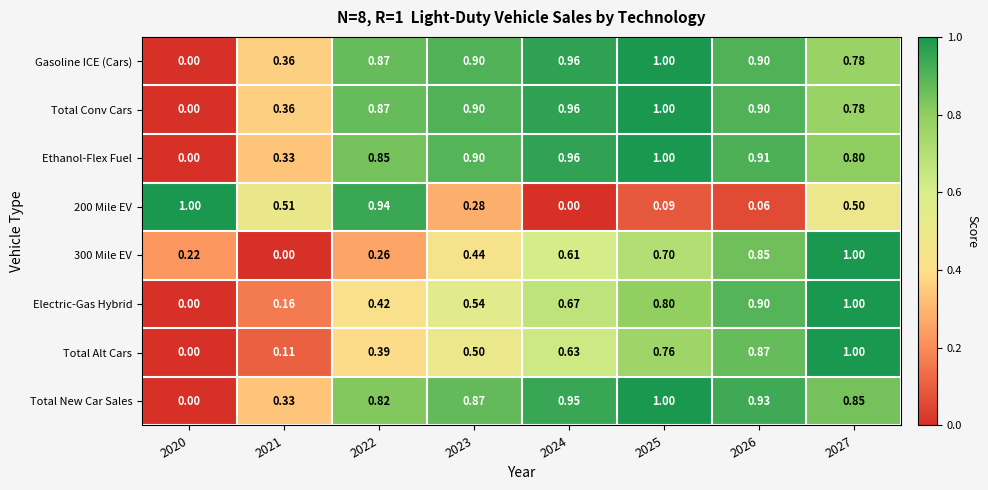

Is the value of Ethanol-Flex Fuel at 2026 greater than the value of 200 Mile EV at 2021?

Yes